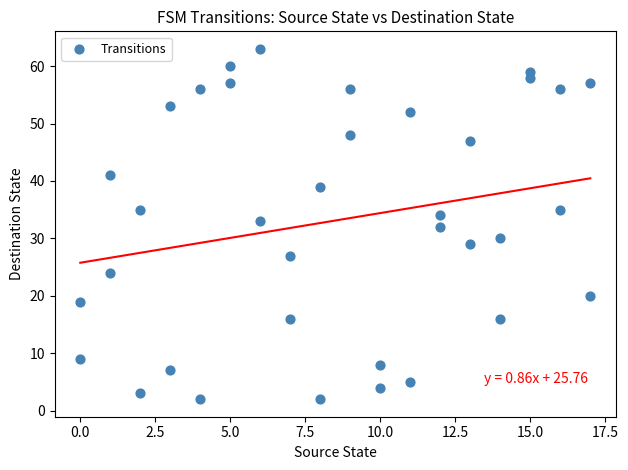

What is the range of Y values (max minus min)?

61